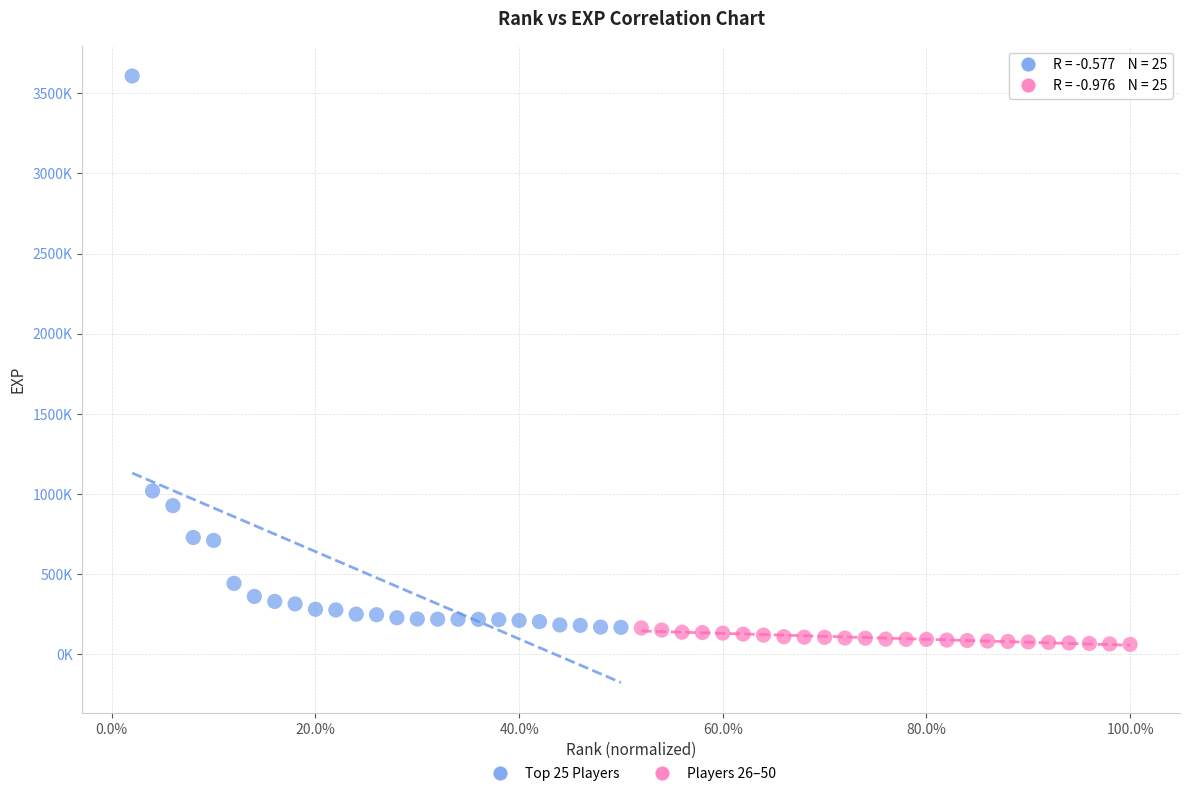

Which series reaches the maximum Y coordinate?

Top 25 Players